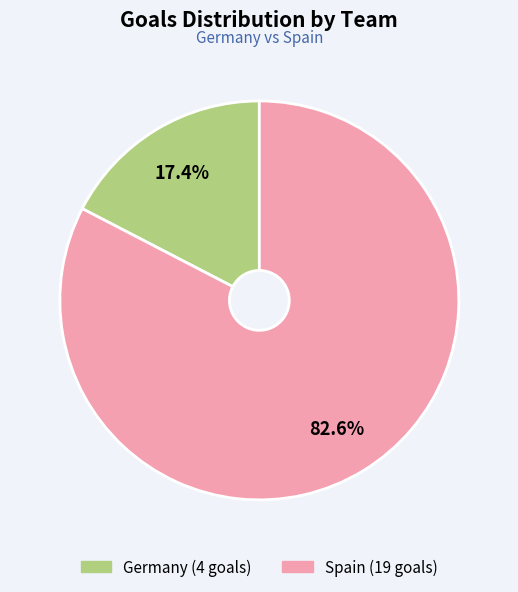

Does any single category account for the majority?

Yes